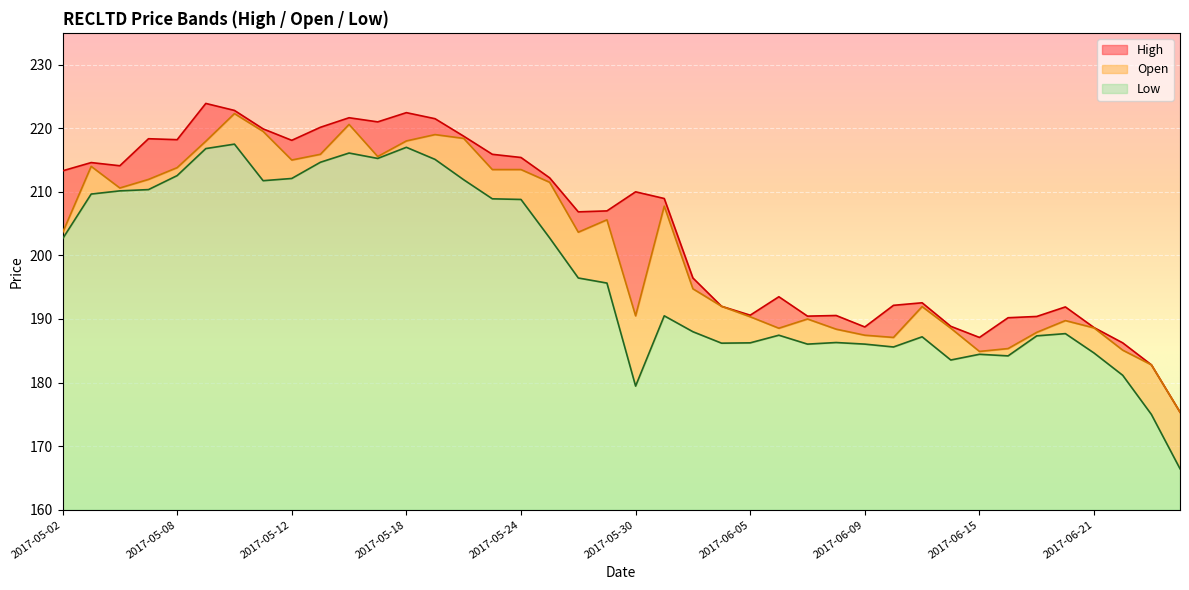

True or false: High and Low cross at least once.

False